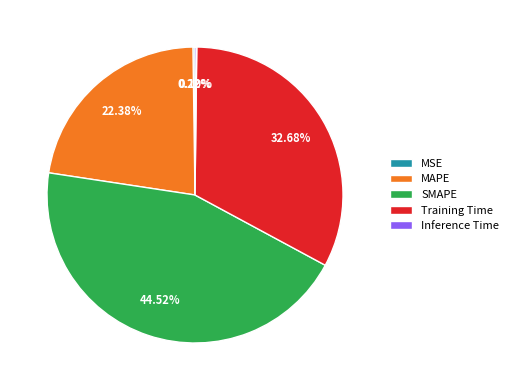

To the nearest percent, what portion does MAPE represent?

22%